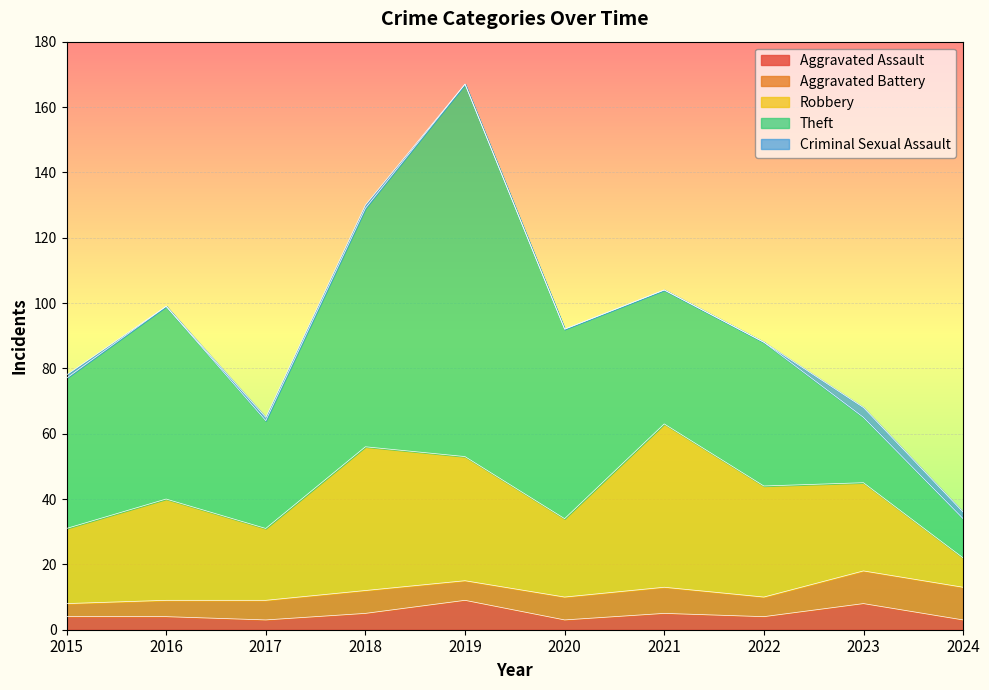

What are all the series names shown in the legend?

Aggravated Assault, Aggravated Battery, Robbery, Theft, Criminal Sexual Assault